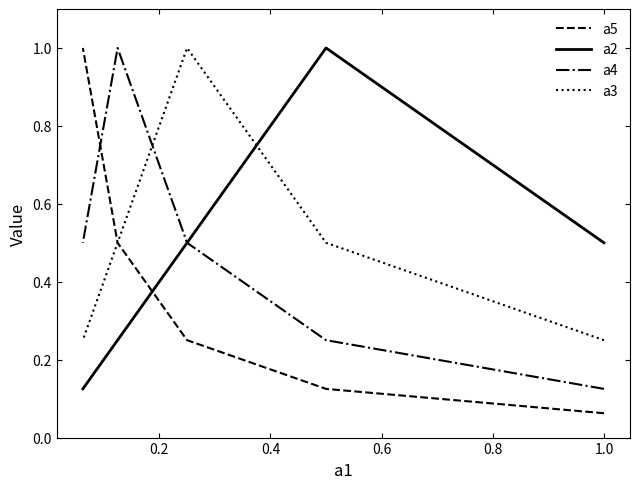

What are all the series names shown in the legend?

a5, a2, a4, a3